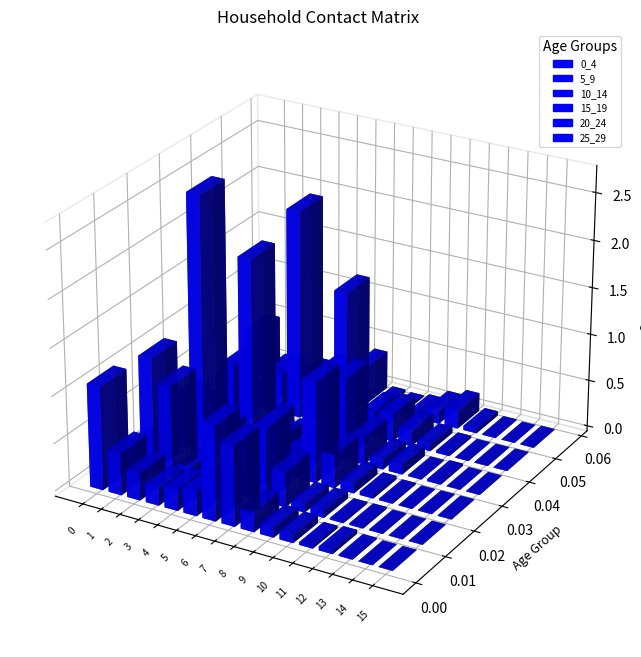

Reading right to left, extract all data points from this chart.

0_4: 0.0	0.0	0.0	0.0	0.0	0.1	0.1	0.2	0.8	1.0	0.3	0.2	0.2	0.3	0.4	1.1
5_9: 0.0	0.0	0.0	0.0	0.0	0.1	0.1	0.4	0.8	0.4	0.1	0.0	0.2	1.0	1.2	0.2
10_14: 0.0	0.0	0.0	0.0	0.0	0.1	0.4	1.1	0.3	0.3	0.1	0.1	0.3	2.7	0.5	0.3
15_19: 0.0	0.0	0.0	0.0	0.1	0.1	0.3	0.9	0.3	0.0	0.1	0.2	1.9	0.7	0.2	0.1
20_24: 0.0	0.0	0.0	0.0	0.1	0.2	0.3	0.3	0.0	0.1	0.1	2.2	0.4	0.1	0.0	0.2
25_29: 0.0	0.0	0.0	0.0	0.2	0.1	0.0	0.0	0.0	0.4	1.2	0.3	0.2	0.0	0.1	0.5